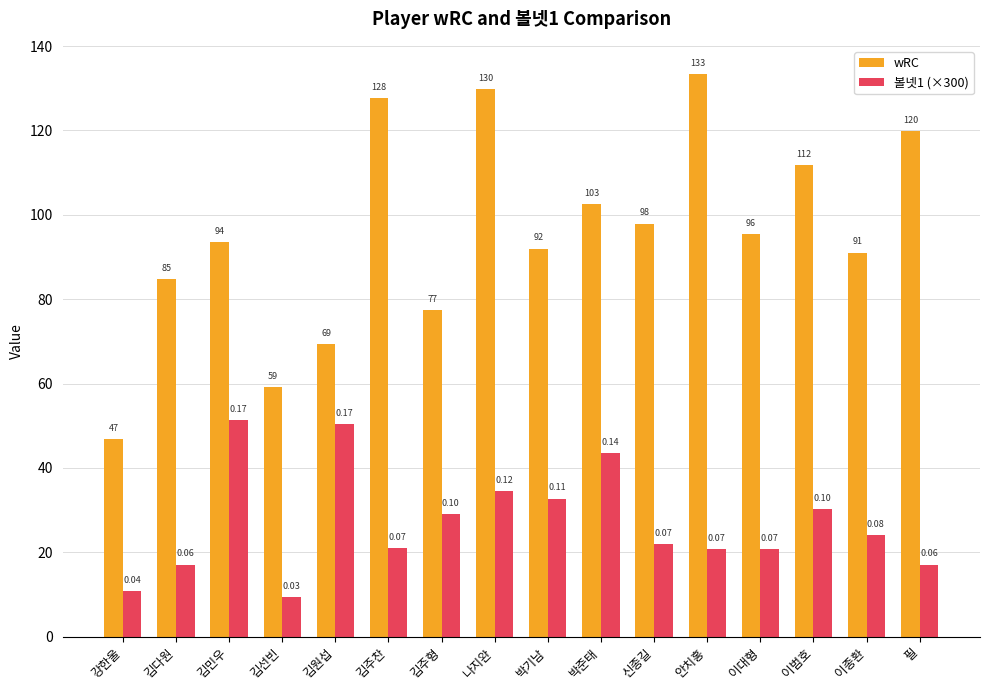

Are the bars horizontal?

No